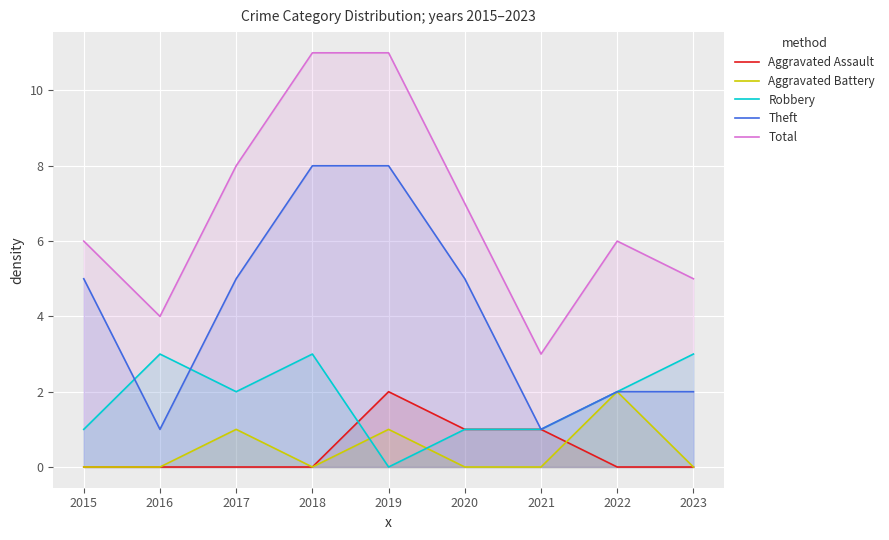

What is the spread (max minus min) of values at 2019?

11